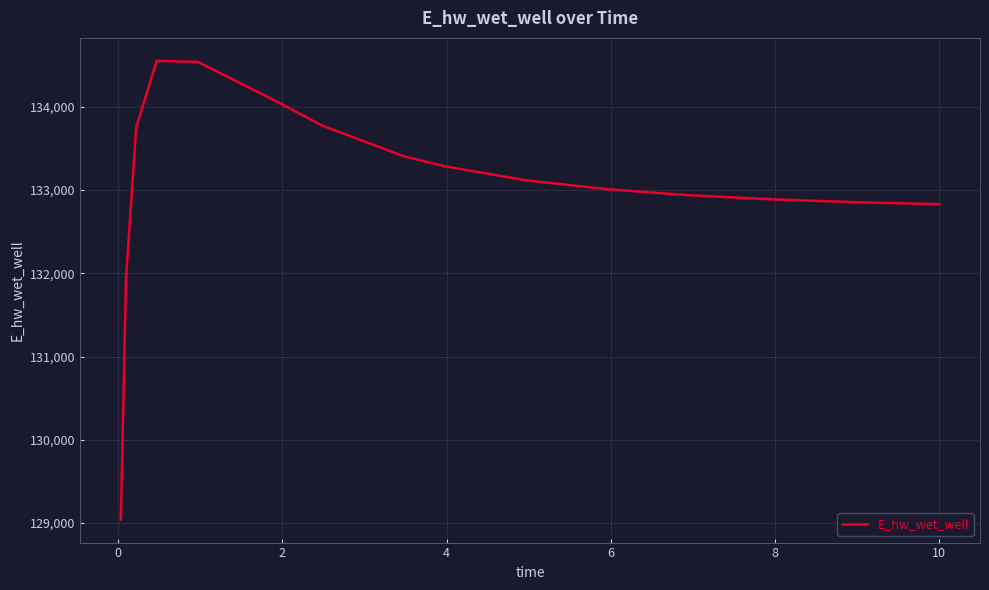

What is the minimum value shown in the chart?

129042.0